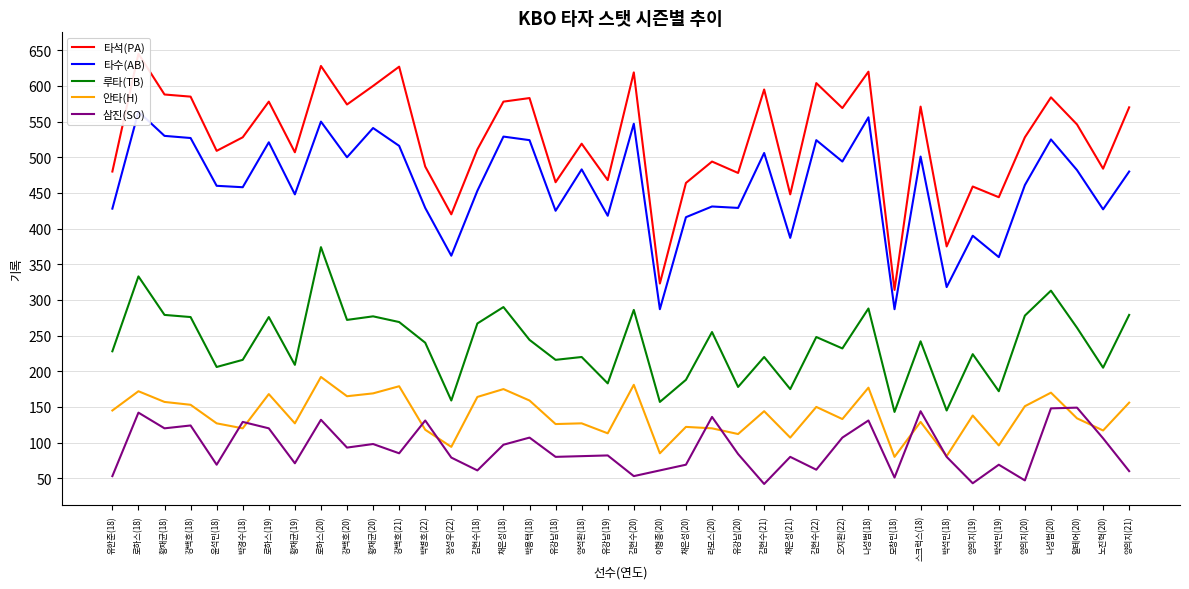

Reading left to right, list all the values displayed in this chart.

타석(PA): 480	645	588	585	509	528	578	507	628	574	600	627	487	420	511	578	583	465	519	468	619	323	464	494	478	595	448	604	569	620	314	571	375	459	444	528	584	546	484	570
타수(AB): 428	564	530	527	460	458	521	448	550	500	541	516	429	362	453	529	524	425	483	418	547	287	416	431	429	506	387	524	494	556	287	501	318	390	360	461	525	482	427	480
루타(TB): 228	333	279	276	206	216	276	209	374	272	277	269	240	159	267	290	244	216	220	183	286	157	188	255	178	220	175	248	232	288	143	242	145	224	172	278	313	261	205	279
안타(H): 145	172	157	153	127	120	168	127	192	165	169	179	118	94	164	175	159	126	127	113	181	85	122	120	112	144	107	150	133	177	80	129	81	138	96	151	170	134	117	156
삼진(SO): 53	142	120	124	69	129	120	71	132	93	98	85	131	79	61	97	107	80	81	82	53	61	69	136	84	42	80	62	107	131	51	144	80	43	69	47	148	149	106	60